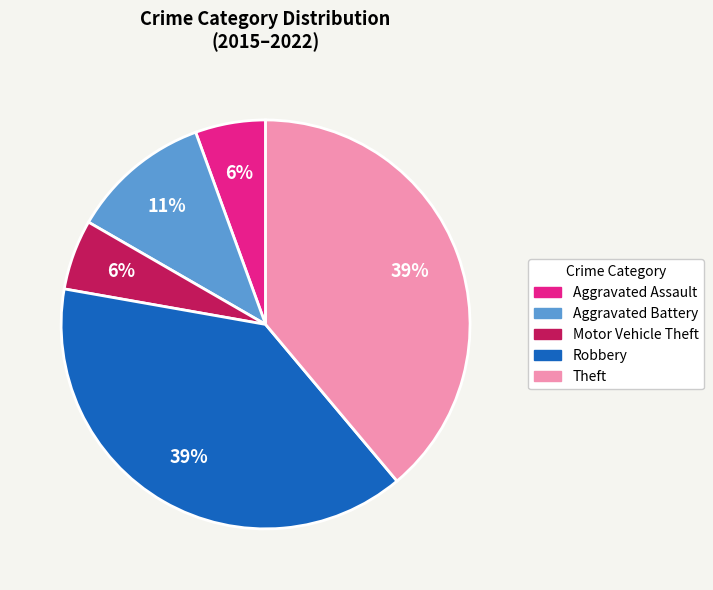

Is it true that Motor Vehicle Theft is 6% of the pie?

True